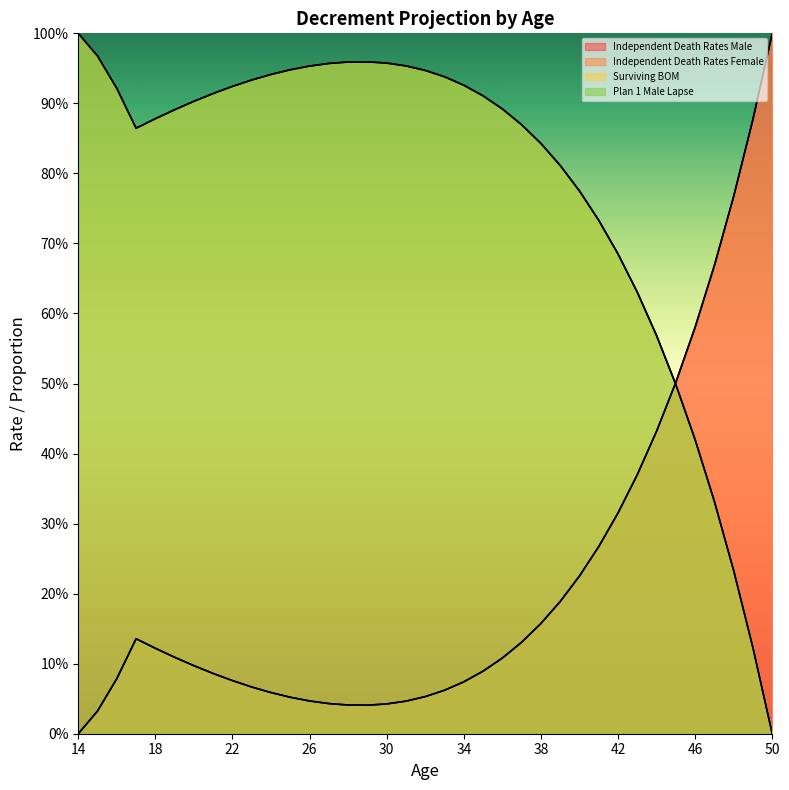

Where is the first local maximum for Independent Death Rates Female?

17